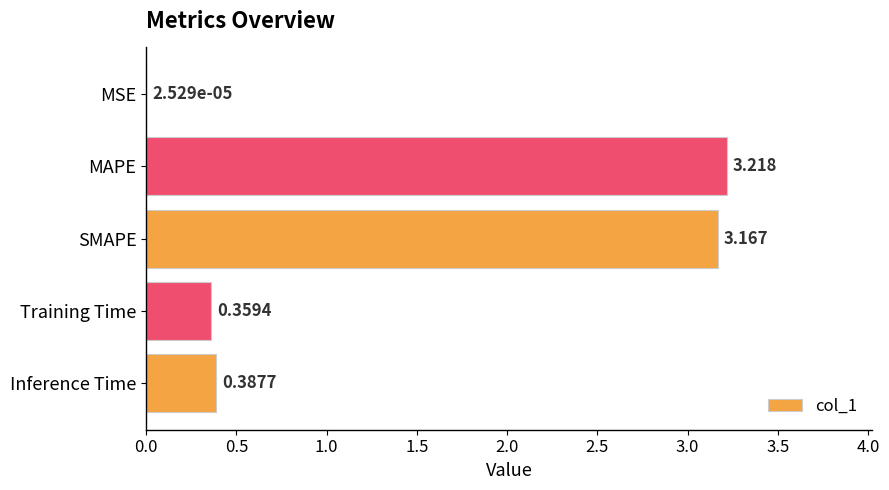

At which label is the value closest to 1?

Inference Time